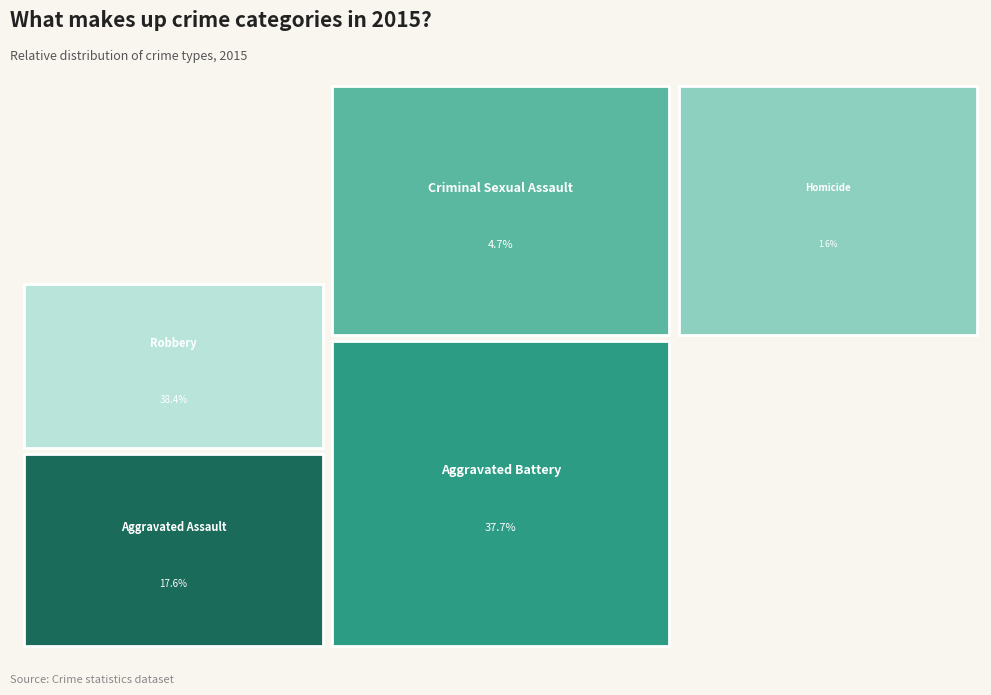

Does Aggravated Assault account for over 50% of the chart?

No